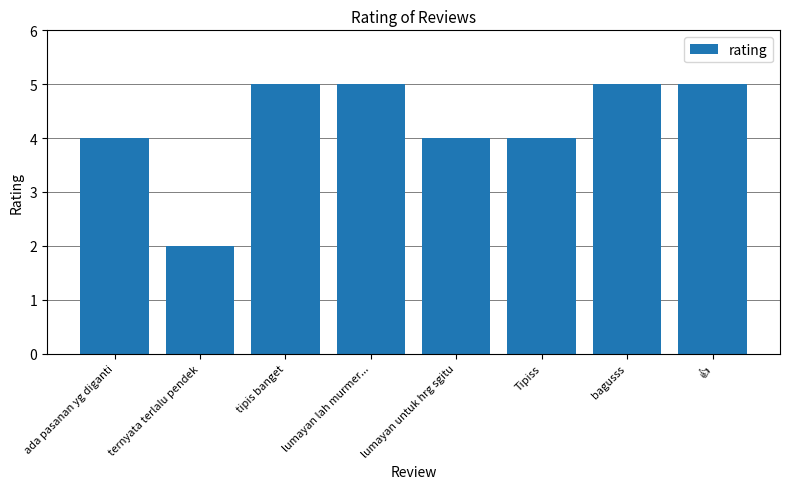

Count the values in the range 4 to 5.

7